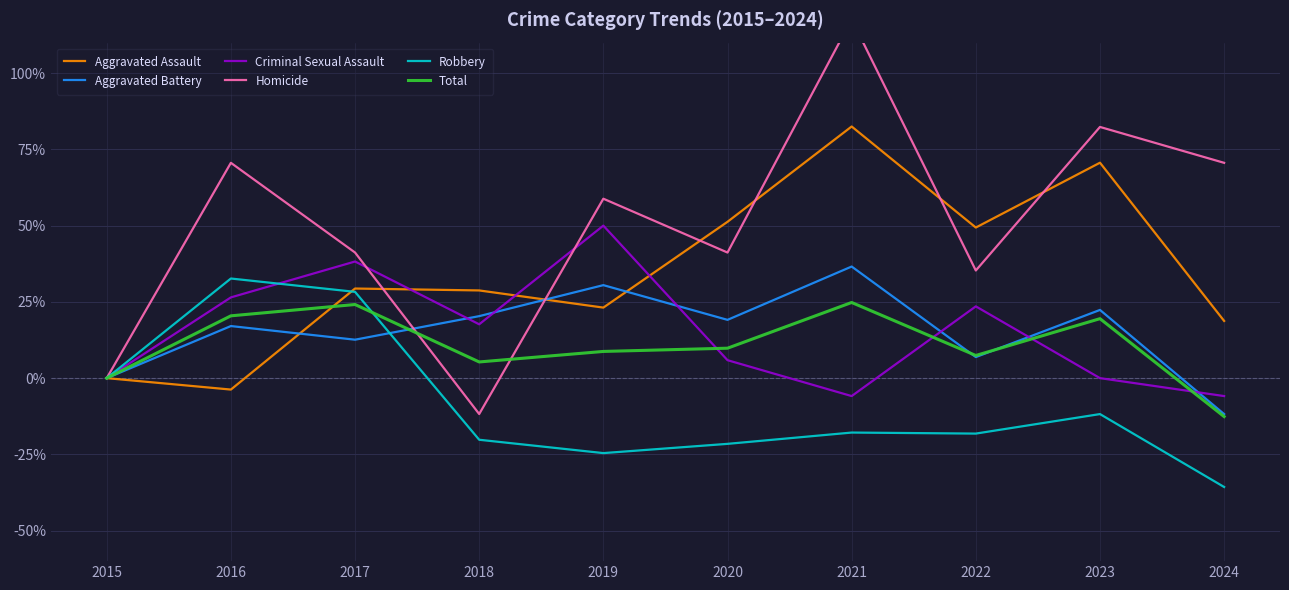

At which category does the chart reach its minimum across all series?

2024